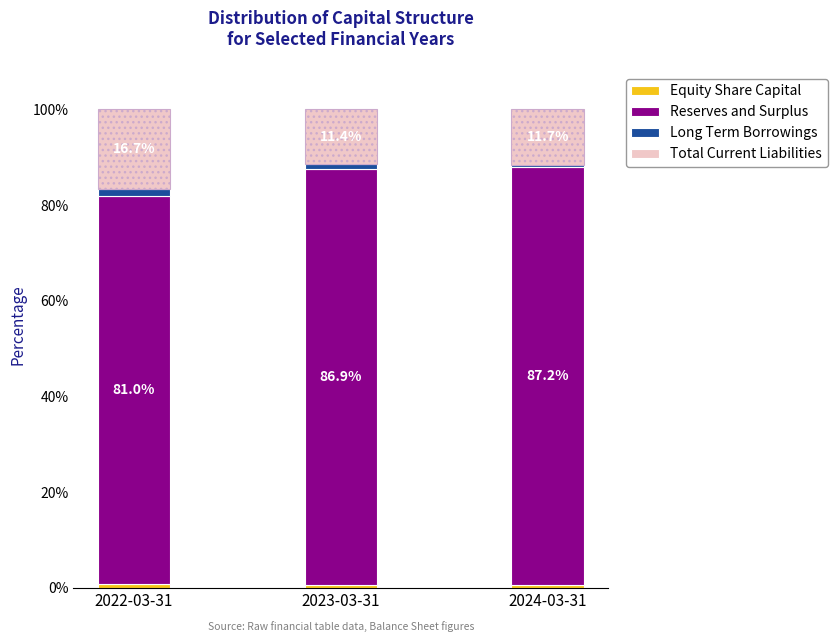

What is the total value across all series at 2024-03-31?

100.0